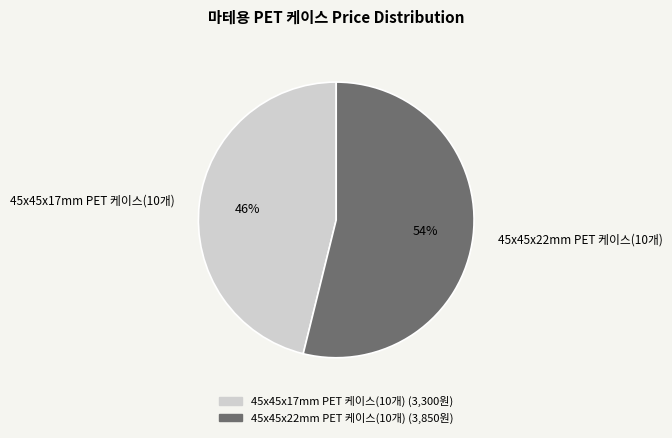

Combined, do 45x45x17mm PET 케이스(10개) and 45x45x22mm PET 케이스(10개) account for over 50%?

Yes